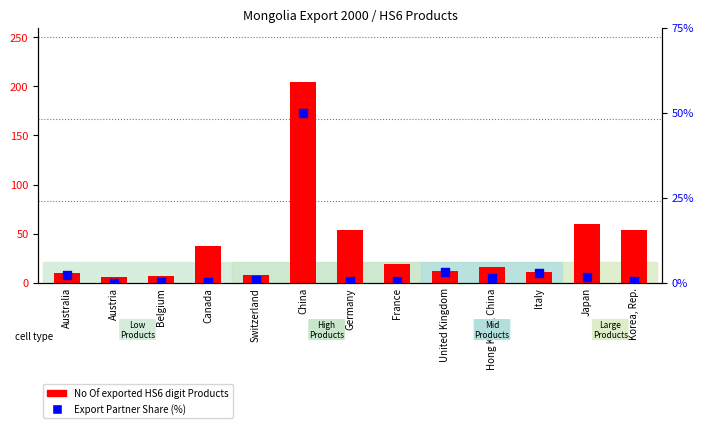

Which series reaches the maximum Y coordinate?

No Of exported HS6 digit Products